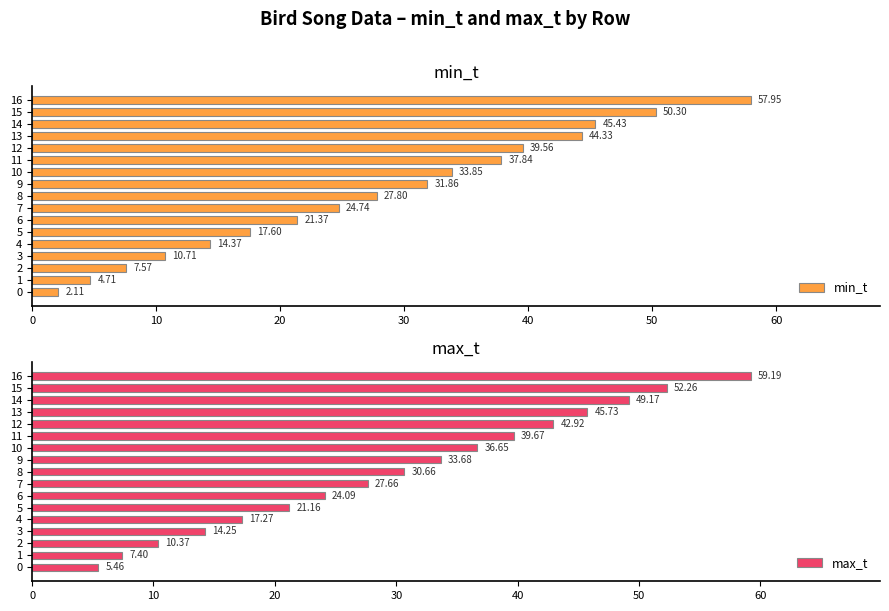

True or false: max_t has a value of 47.8 at 10.

False